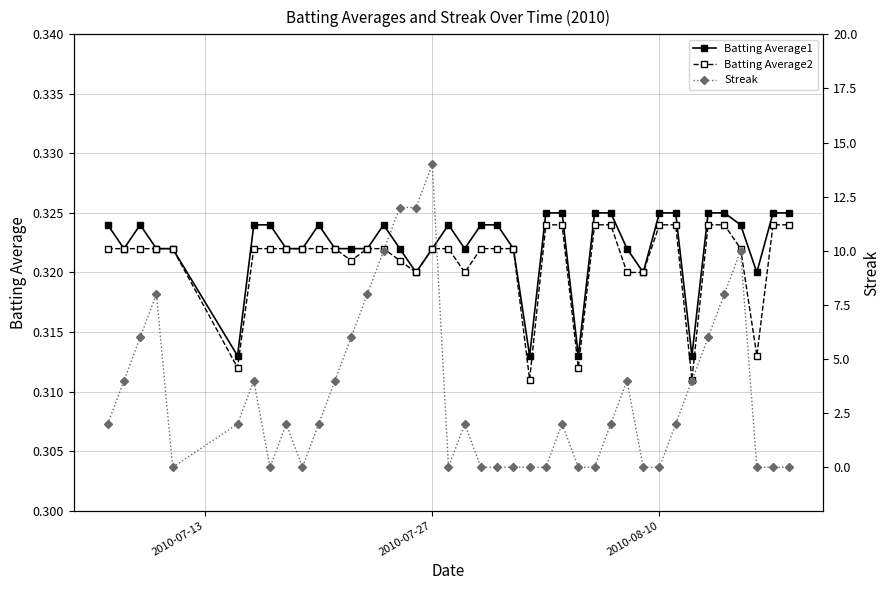

True or false: Batting Average1 and Batting Average2 cross at least once.

False